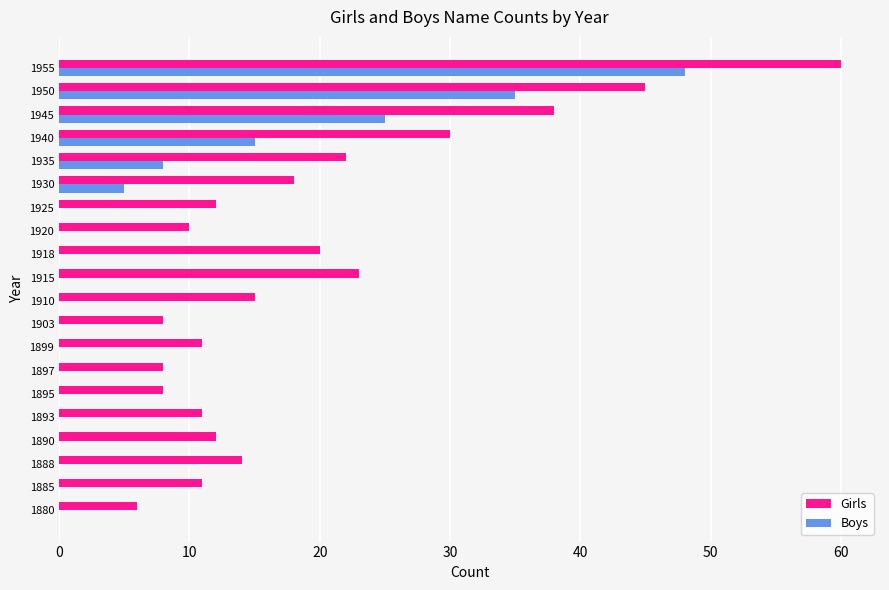

At which label does Girls reach its peak?

1955